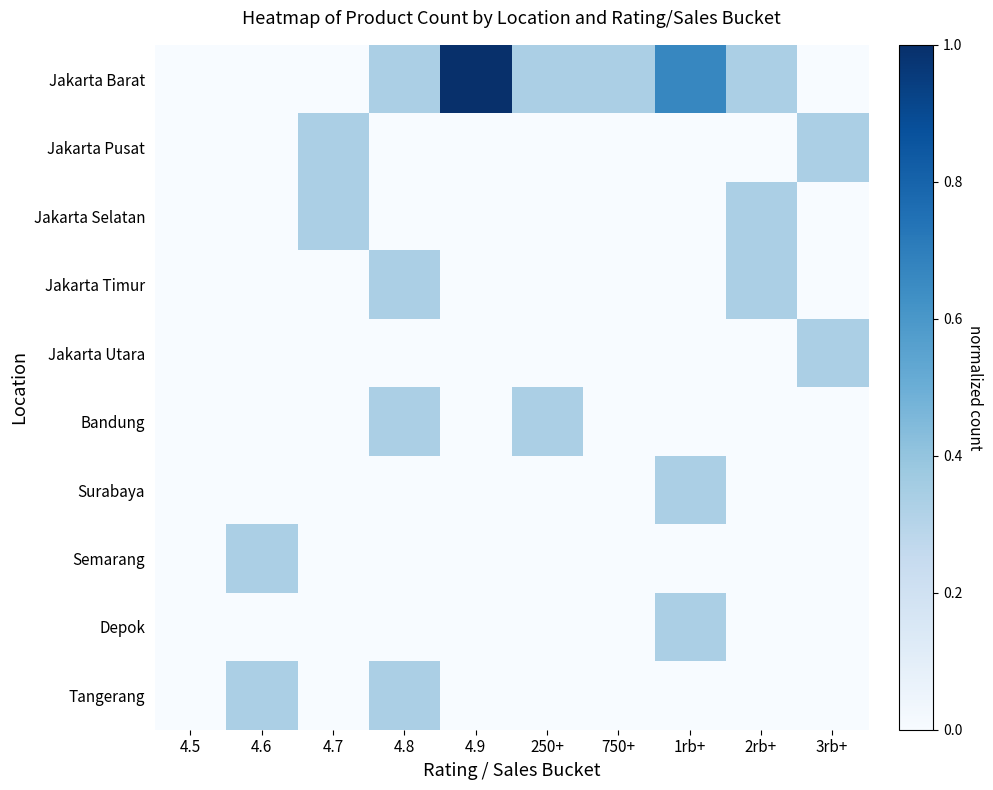

Reading left to right, extract all data points from this chart.

Jakarta Barat: 4.5=0.0	4.6=0.0	4.7=0.0	4.8=0.3	4.9=1.0	250+=0.3	750+=0.3	1rb+=0.7	2rb+=0.3	3rb+=0.0
Jakarta Pusat: 4.5=0.0	4.6=0.0	4.7=0.3	4.8=0.0	4.9=0.0	250+=0.0	750+=0.0	1rb+=0.0	2rb+=0.0	3rb+=0.3
Jakarta Selatan: 4.5=0.0	4.6=0.0	4.7=0.3	4.8=0.0	4.9=0.0	250+=0.0	750+=0.0	1rb+=0.0	2rb+=0.3	3rb+=0.0
Jakarta Timur: 4.5=0.0	4.6=0.0	4.7=0.0	4.8=0.3	4.9=0.0	250+=0.0	750+=0.0	1rb+=0.0	2rb+=0.3	3rb+=0.0
Jakarta Utara: 4.5=0.0	4.6=0.0	4.7=0.0	4.8=0.0	4.9=0.0	250+=0.0	750+=0.0	1rb+=0.0	2rb+=0.0	3rb+=0.3
Bandung: 4.5=0.0	4.6=0.0	4.7=0.0	4.8=0.3	4.9=0.0	250+=0.3	750+=0.0	1rb+=0.0	2rb+=0.0	3rb+=0.0
Surabaya: 4.5=0.0	4.6=0.0	4.7=0.0	4.8=0.0	4.9=0.0	250+=0.0	750+=0.0	1rb+=0.3	2rb+=0.0	3rb+=0.0
Semarang: 4.5=0.0	4.6=0.3	4.7=0.0	4.8=0.0	4.9=0.0	250+=0.0	750+=0.0	1rb+=0.0	2rb+=0.0	3rb+=0.0
Depok: 4.5=0.0	4.6=0.0	4.7=0.0	4.8=0.0	4.9=0.0	250+=0.0	750+=0.0	1rb+=0.3	2rb+=0.0	3rb+=0.0
Tangerang: 4.5=0.0	4.6=0.3	4.7=0.0	4.8=0.3	4.9=0.0	250+=0.0	750+=0.0	1rb+=0.0	2rb+=0.0	3rb+=0.0